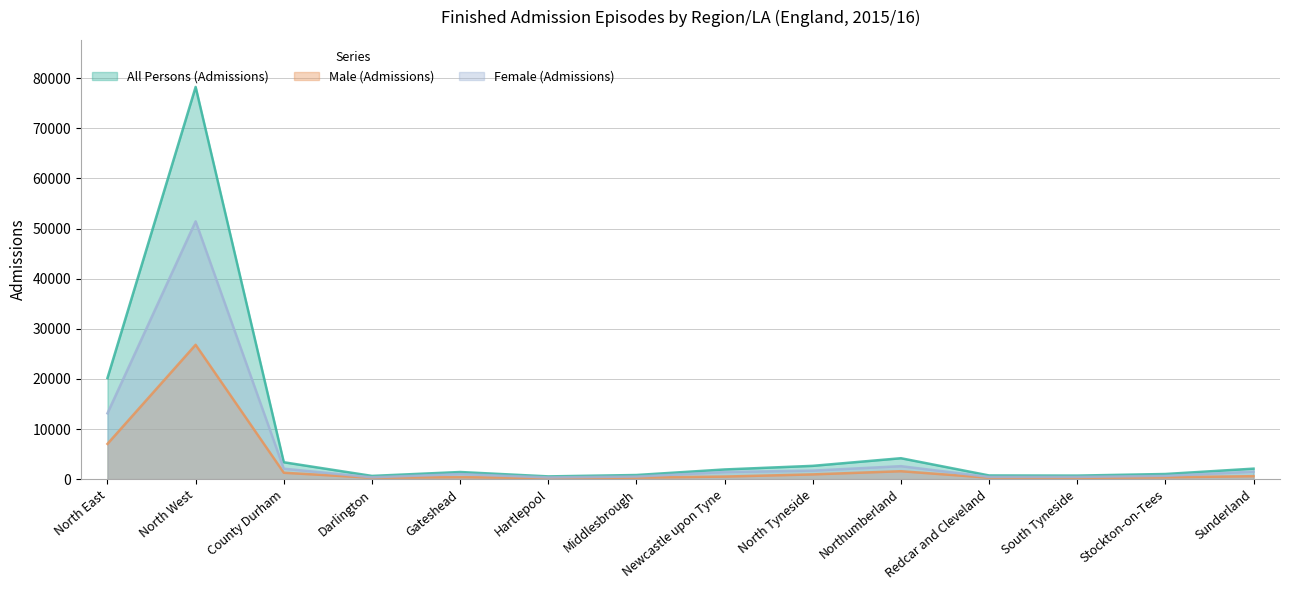

At which category does the chart reach its peak across all series?

North West